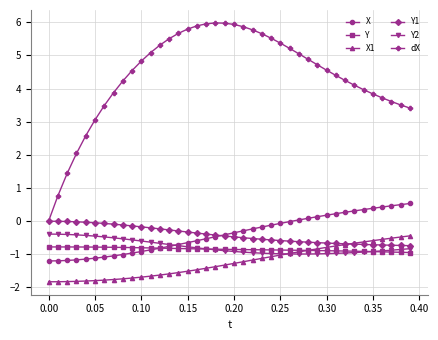

Which series has the largest range (max minus min)?

dX